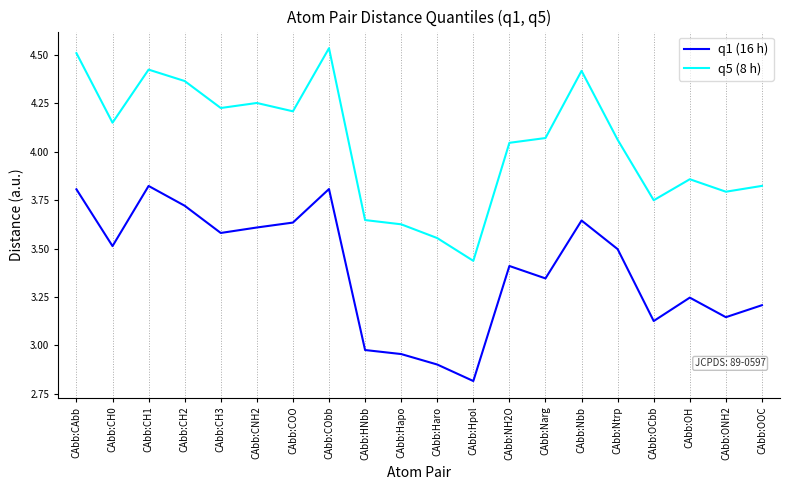

Count the number of categories in the chart.

20